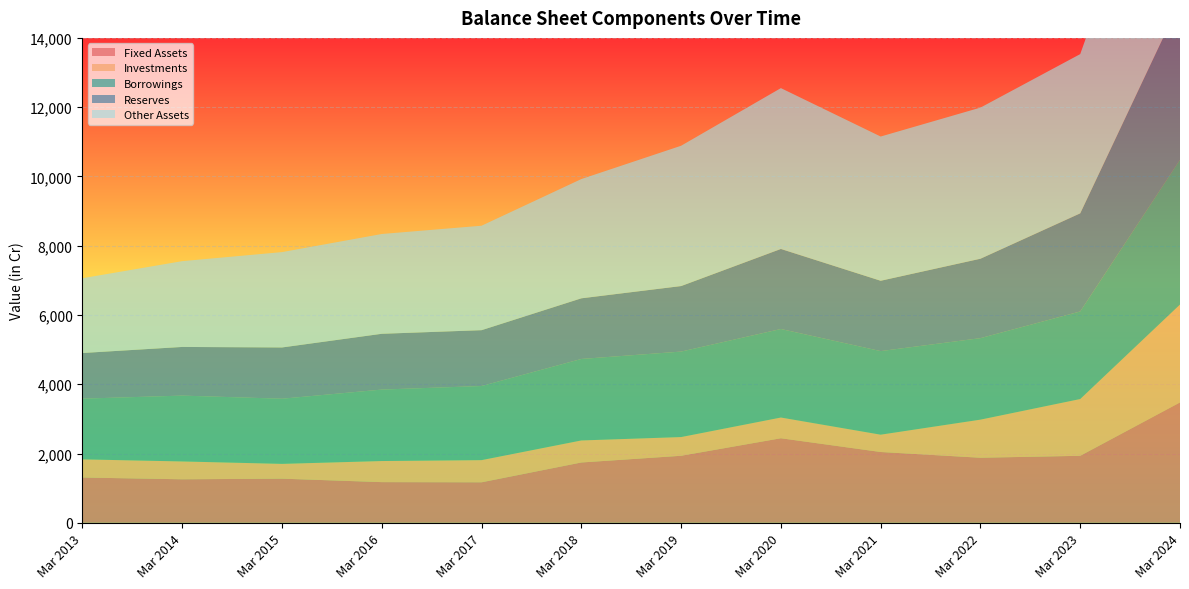

Reading left to right, transcribe all the data shown in this chart.

Fixed Assets: Mar 2013=1307	Mar 2014=1256	Mar 2015=1274	Mar 2016=1174	Mar 2017=1169	Mar 2018=1741	Mar 2019=1935	Mar 2020=2441	Mar 2021=2044	Mar 2022=1878	Mar 2023=1934	Mar 2024=3475
Investments: Mar 2013=524	Mar 2014=515	Mar 2015=427	Mar 2016=609	Mar 2017=640	Mar 2018=636	Mar 2019=540	Mar 2020=598	Mar 2021=500	Mar 2022=1100	Mar 2023=1639	Mar 2024=2826
Borrowings: Mar 2013=1753	Mar 2014=1901	Mar 2015=1881	Mar 2016=2063	Mar 2017=2140	Mar 2018=2353	Mar 2019=2468	Mar 2020=2556	Mar 2021=2413	Mar 2022=2353	Mar 2023=2529	Mar 2024=4181
Reserves: Mar 2013=1318	Mar 2014=1405	Mar 2015=1480	Mar 2016=1611	Mar 2017=1612	Mar 2018=1751	Mar 2019=1892	Mar 2020=2311	Mar 2021=2031	Mar 2022=2293	Mar 2023=2832	Mar 2024=4551
Other Assets: Mar 2013=2159	Mar 2014=2477	Mar 2015=2753	Mar 2016=2881	Mar 2017=3016	Mar 2018=3443	Mar 2019=4051	Mar 2020=4644	Mar 2021=4164	Mar 2022=4363	Mar 2023=4598	Mar 2024=6601